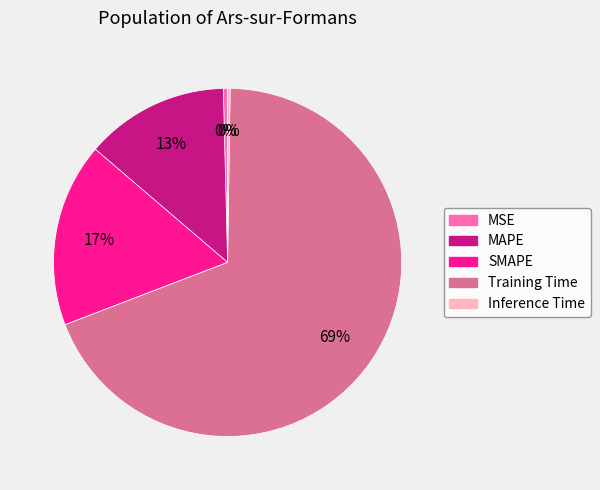

Between Training Time and SMAPE, which is larger?

Training Time